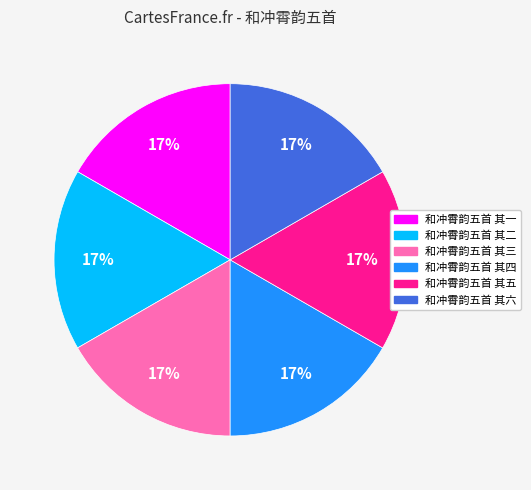

To the nearest percent, what portion does 和冲霄韵五首 其三 represent?

17%